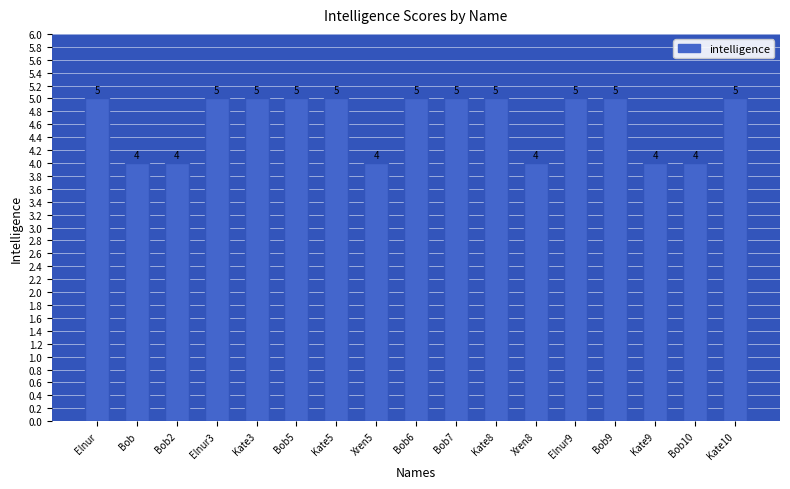

What is the maximum value shown in the chart?

5